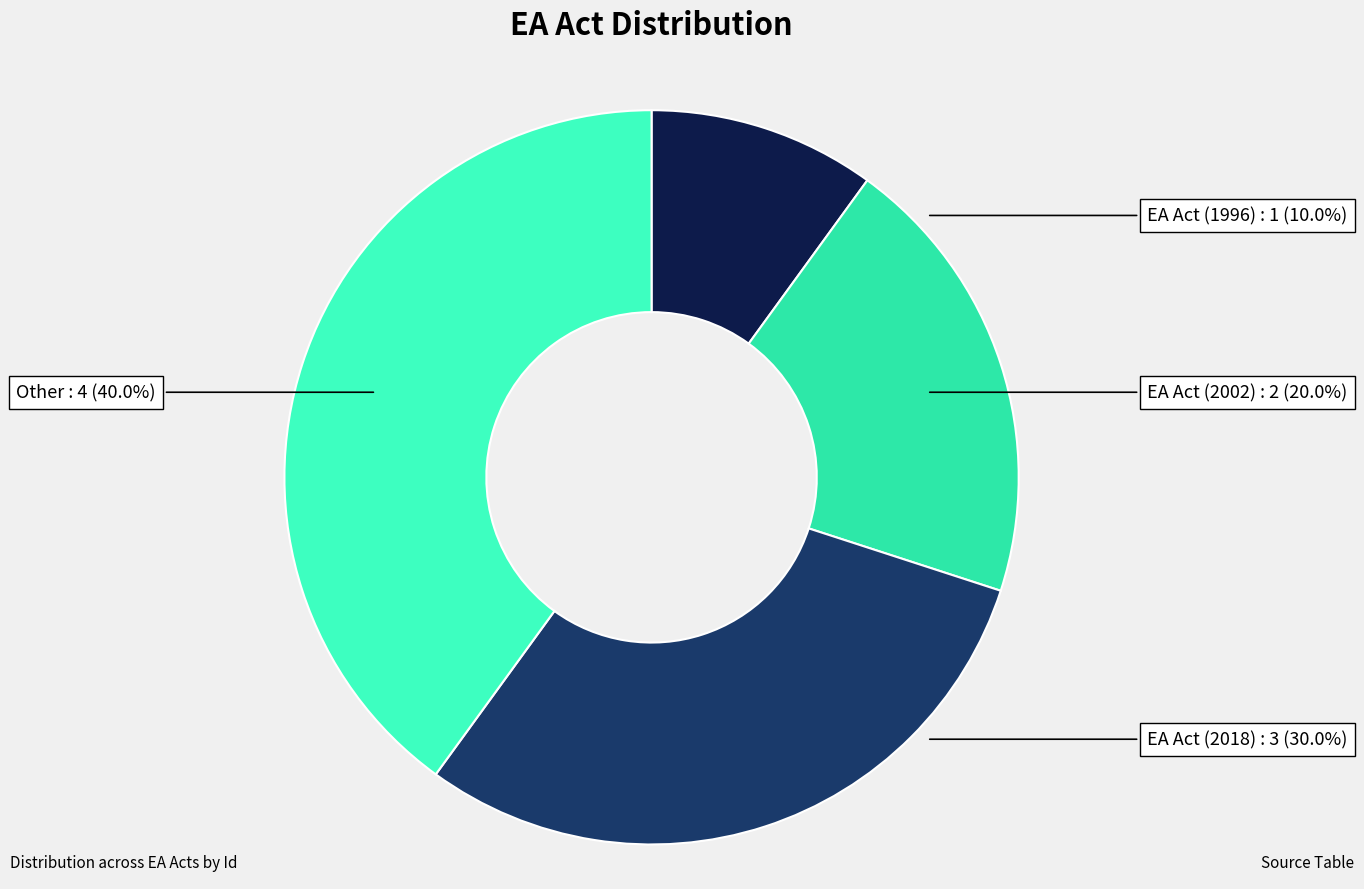

What is the ratio of the value at EA Act (2002) to the value at EA Act (1996)?

2.0